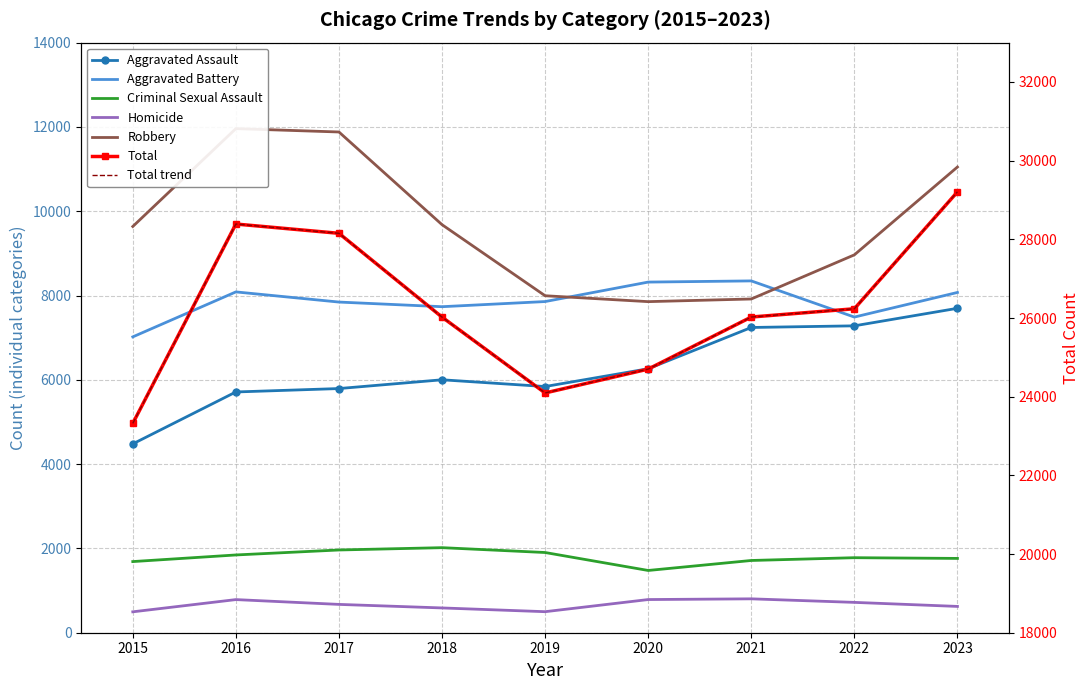

Is the value of Criminal Sexual Assault at 2021 greater than the value of Aggravated Battery at 2019?

No